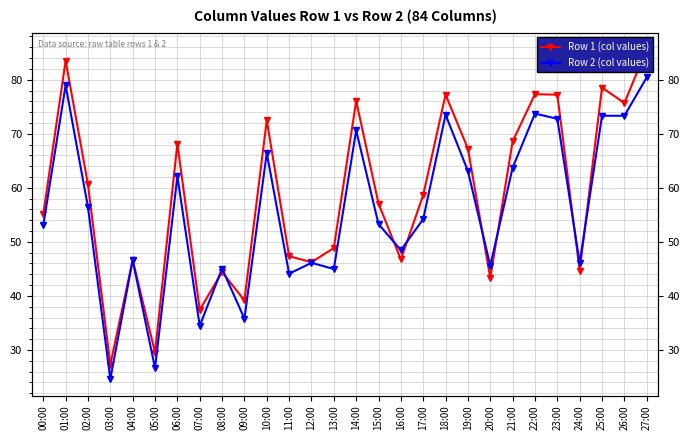

The Row 2 (col values) series shows 54.2 at 17:00. True or false?

True